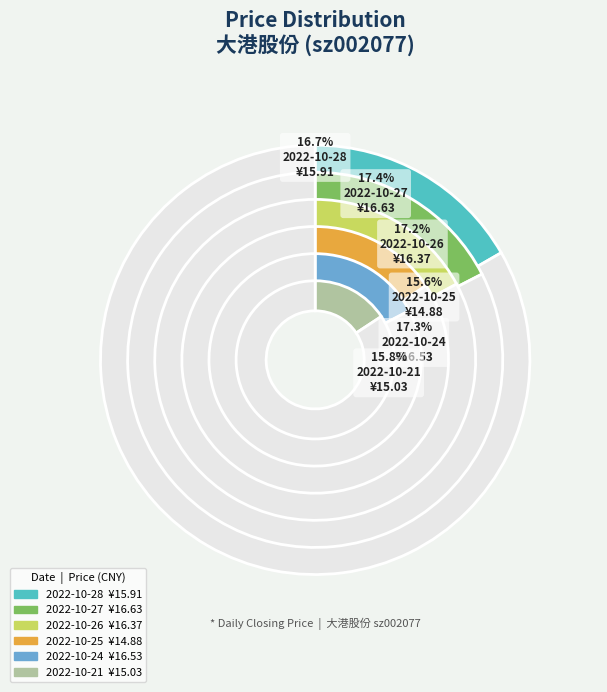

To the nearest percent, what percentage of the pie is 2022-10-26?

17%